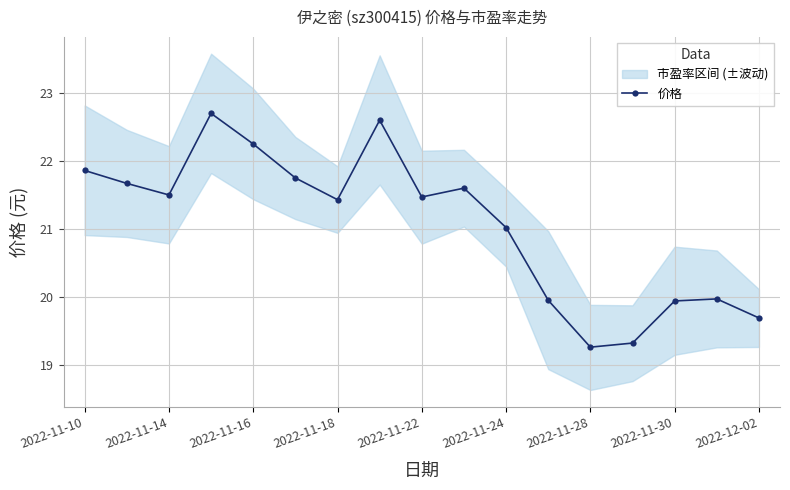

What is the difference between the maximum and second lowest values?

3.4